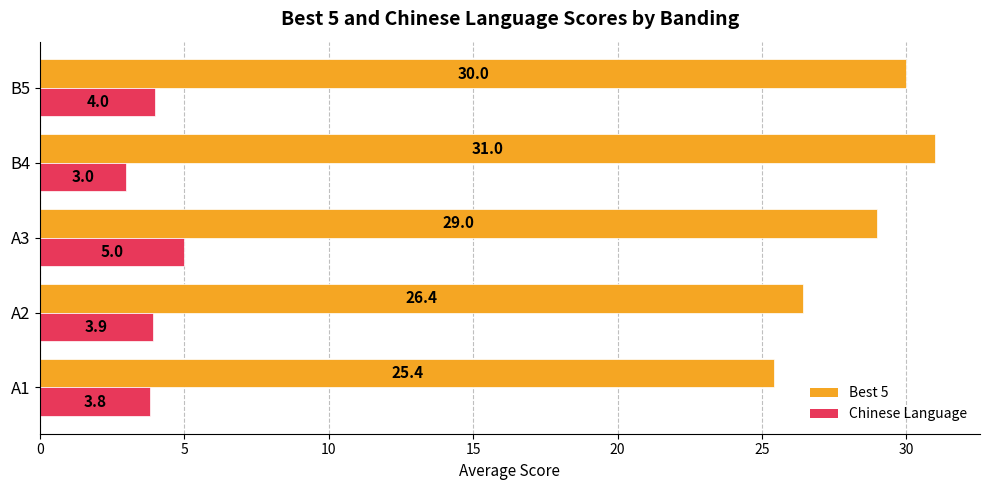

What is the difference between the Chinese Language values at A1 and B4?

0.8